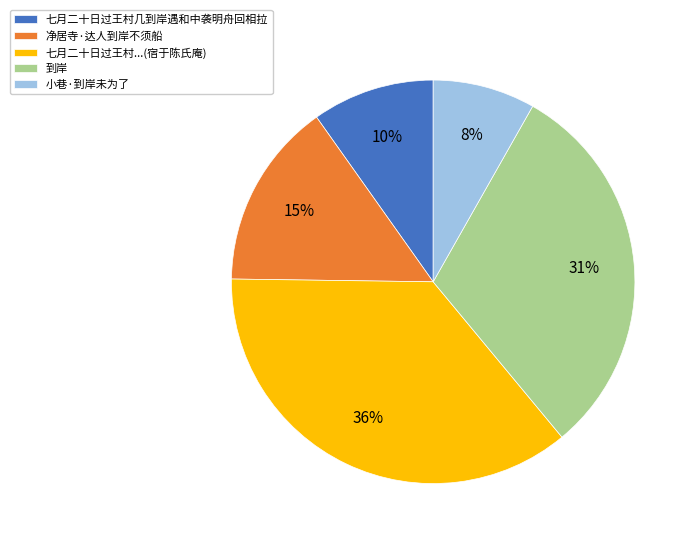

Which category has the smallest portion of the pie?

小巷·到岸未为了